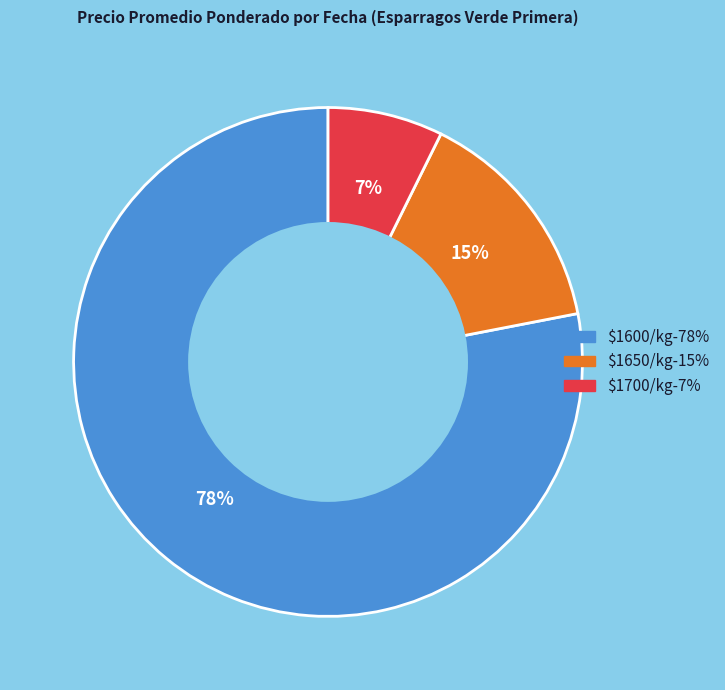

Count the number of slices in the pie.

3